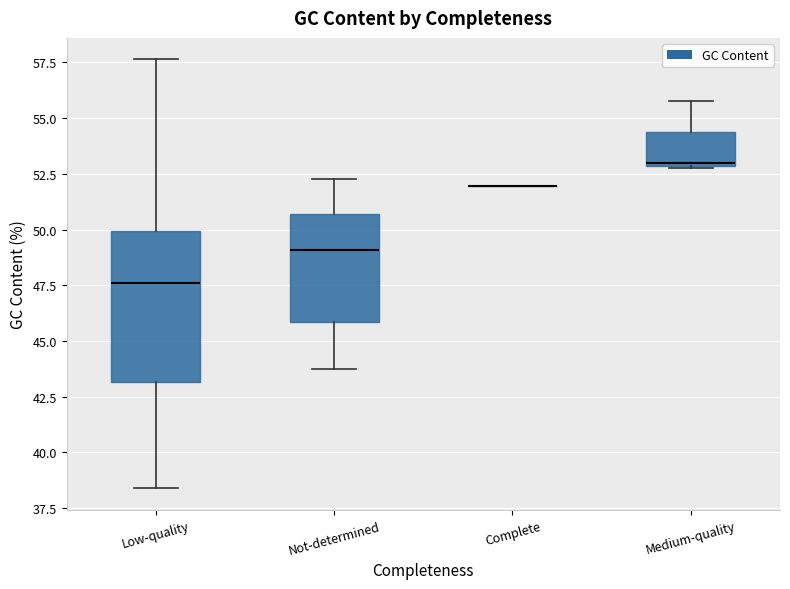

Reading left to right, read every box against the y-axis: the position of its median line, the range the box covers, and the ends of its whiskers. The values are not printed on the chart, so give them approximately, as read against the axis.

Low-quality: median 47.5, box 43.0 to 50.0, whiskers 38.5 to 57.5
Not-determined: median 49.0, box 46.0 to 50.5, whiskers 43.5 to 52.0
Complete: box collapsed to a line at 52.0, whiskers 52.0 to 52.0
Medium-quality: median 53.0, box 53.0 to 54.5, whiskers 53.0 to 56.0